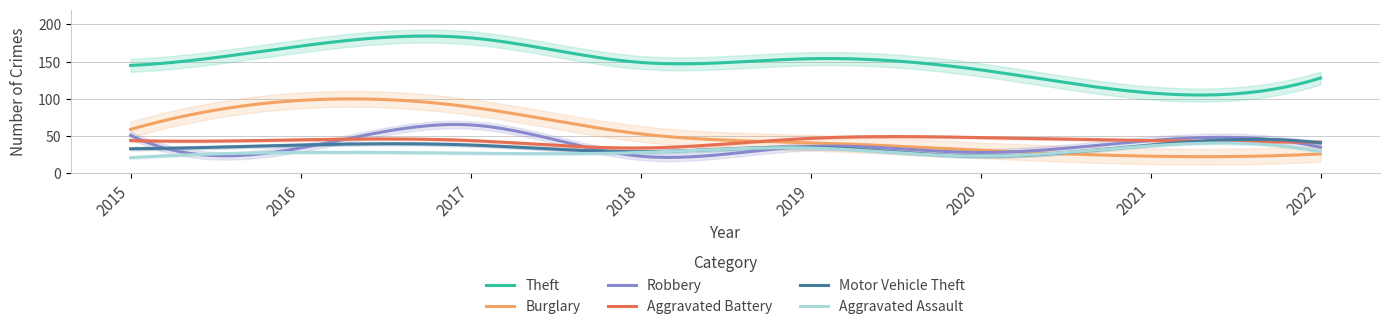

Which label corresponds to the smallest value in the chart?

2015